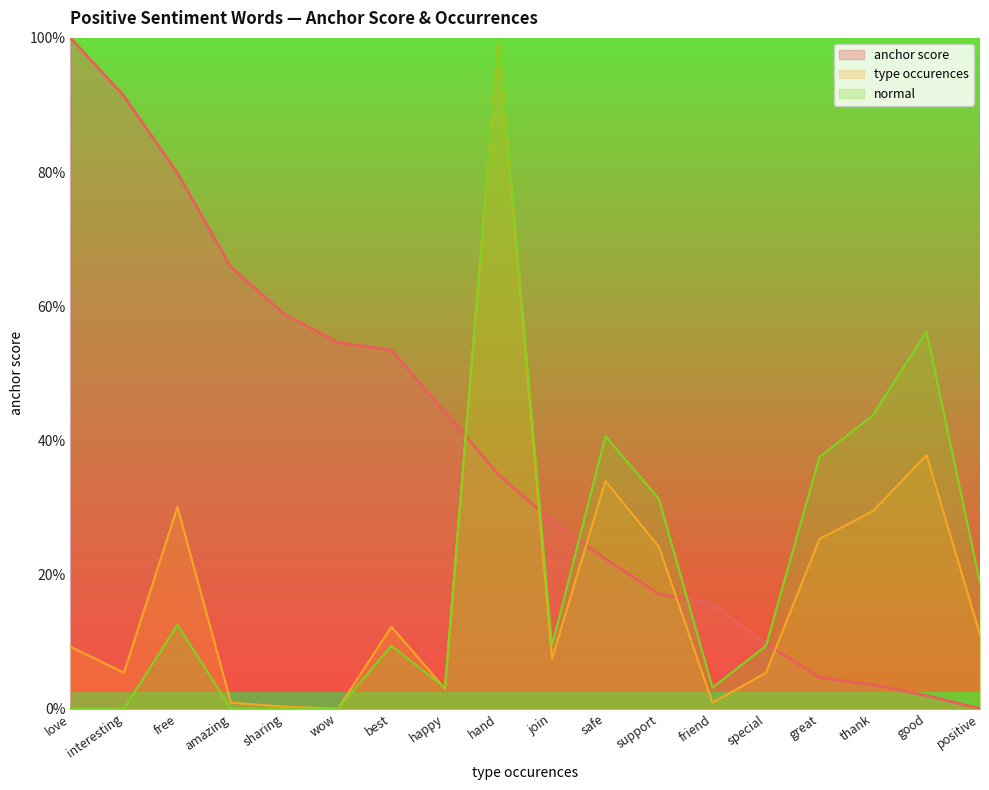

The value of anchor score at special is 0.1. True or false?

True